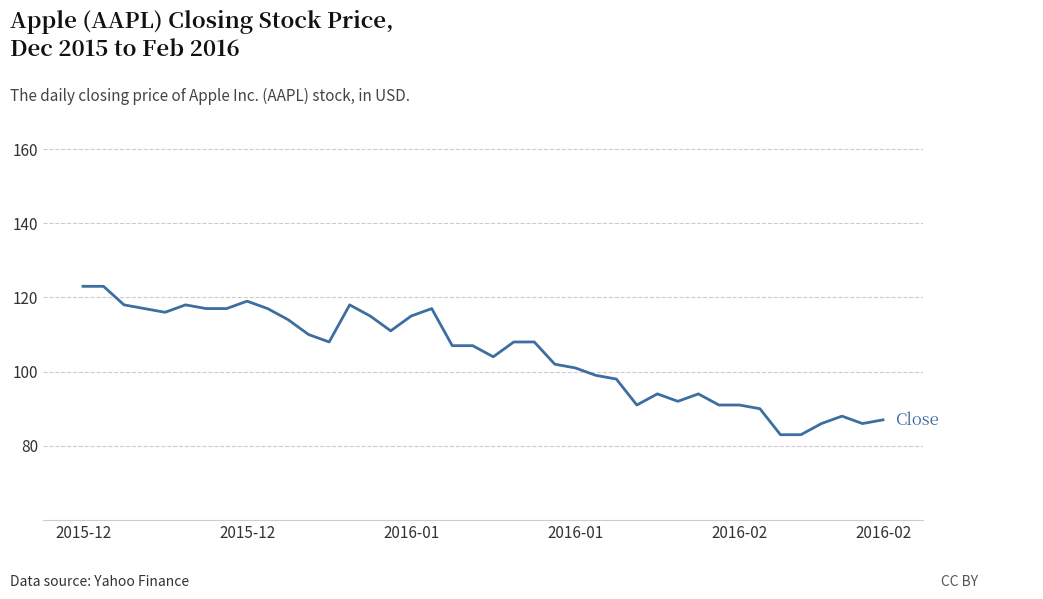

What is the smallest value displayed?

83